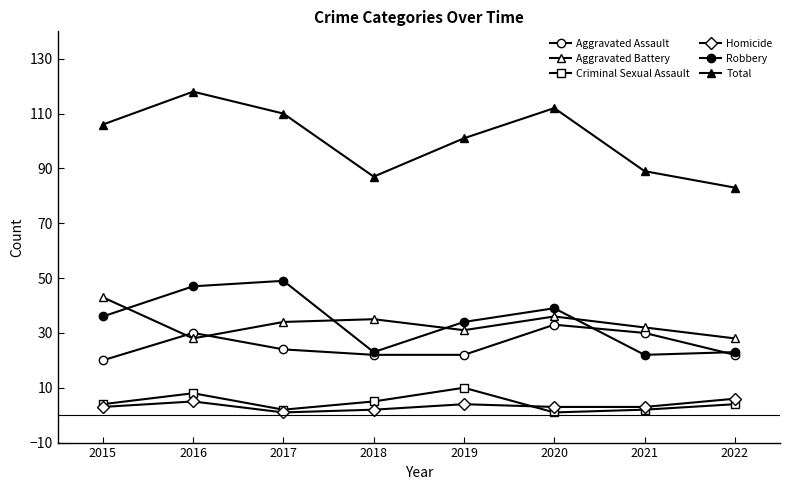

Rank the categories by Homicide value from highest to lowest.

2022, 2016, 2019, 2015, 2020, 2021, 2018, 2017